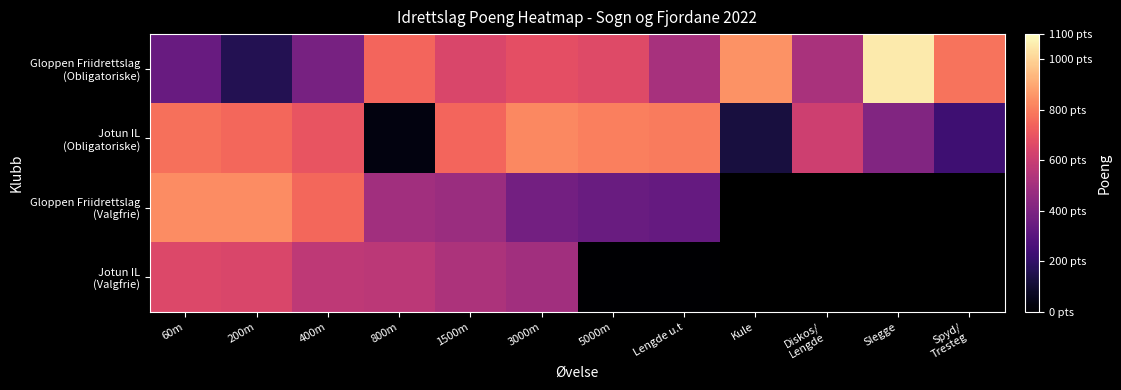

How many values in the Gloppen Friidrettslag (Valgfrie) series exceed 370?

5